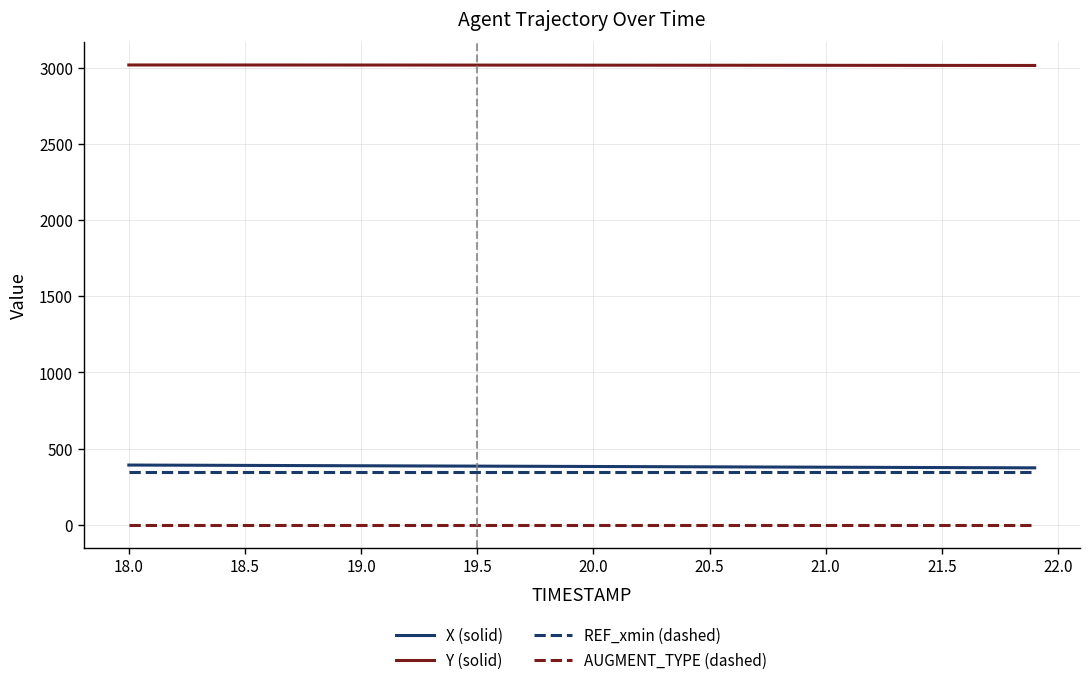

What are all the series names shown in the legend?

X (solid), Y (solid), REF_xmin (dashed), AUGMENT_TYPE (dashed)